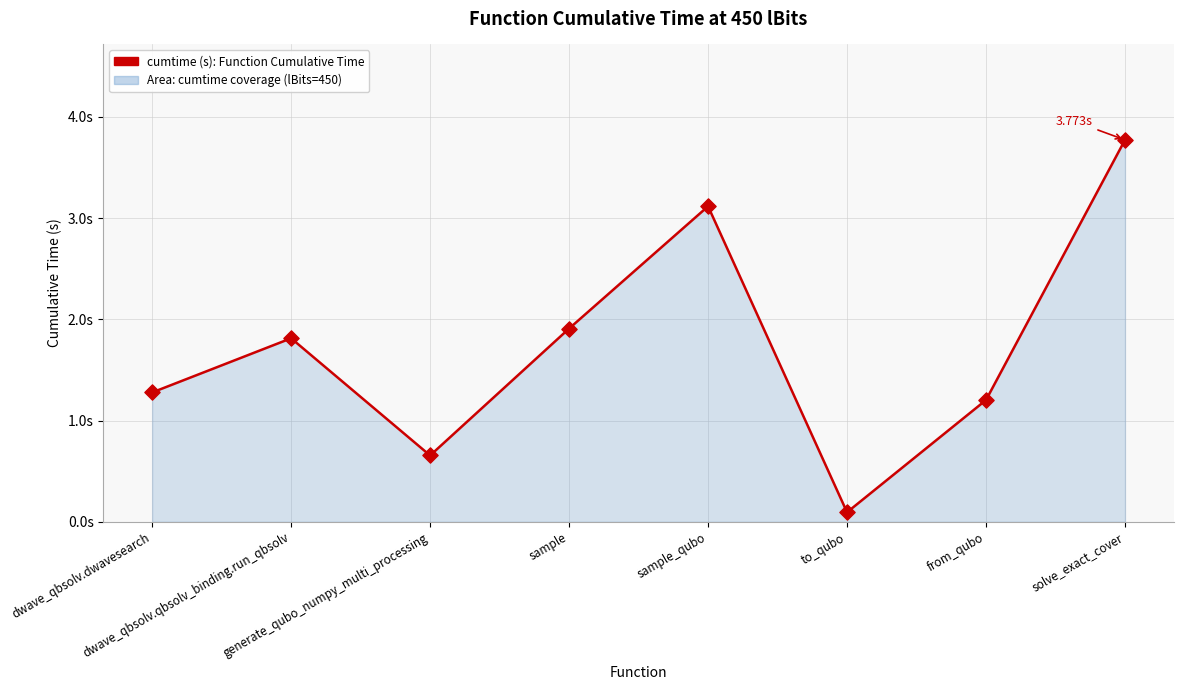

What is the change in value from sample to to_qubo?

-1.8